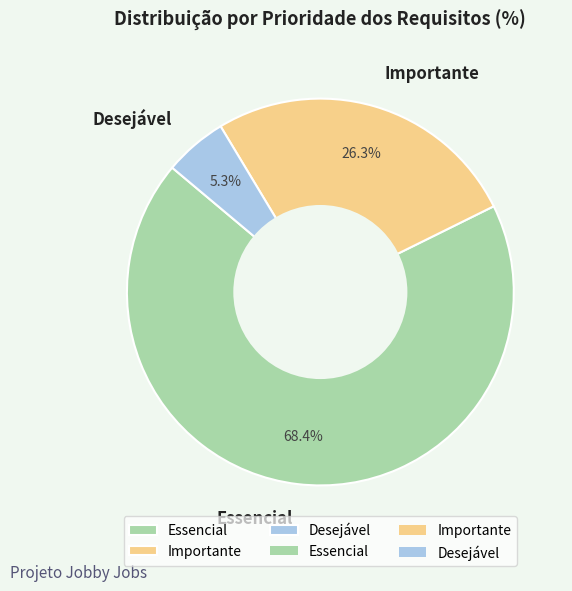

Which slice represents more than half of the pie?

Essencial